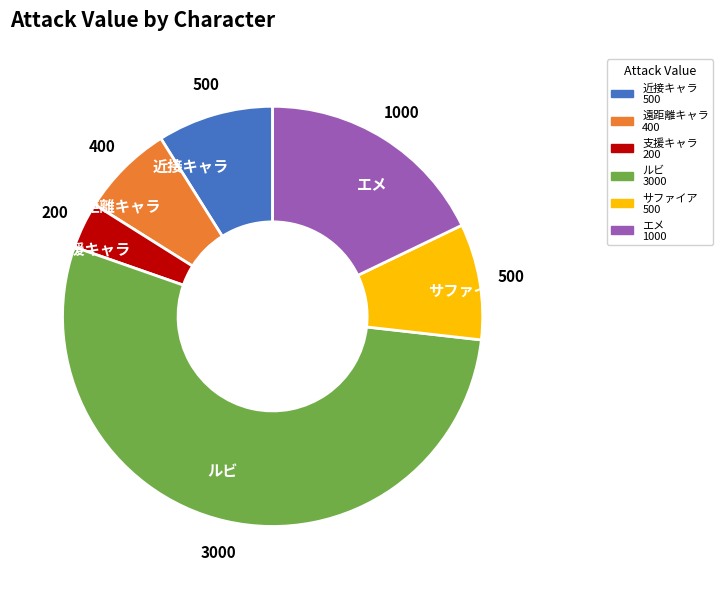

Is the sum of 近接キャラ and ルビ greater than half?

Yes